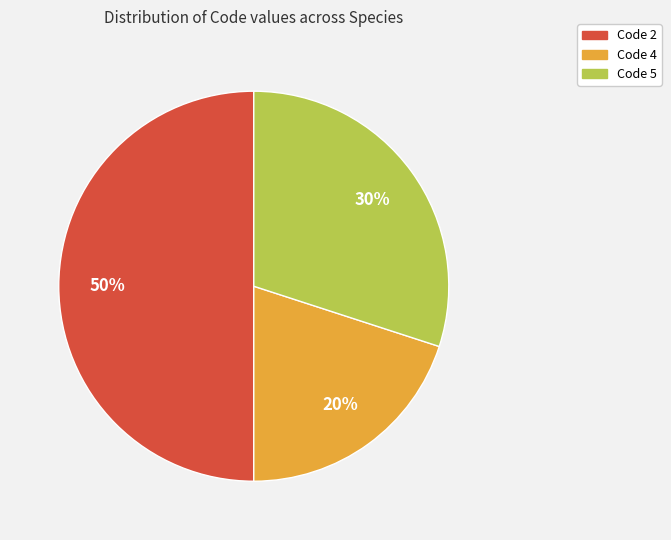

To the nearest percent, what is the average slice percentage?

33%